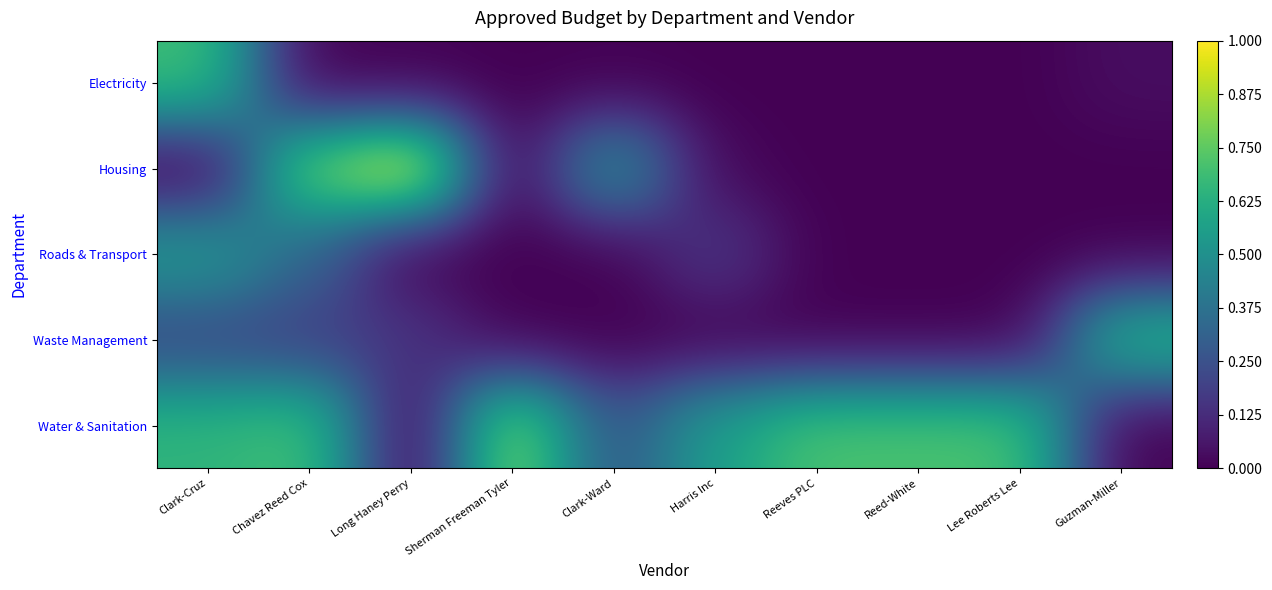

Reading left to right, transcribe all the data shown in this chart.

Electricity: Clark-Cruz=0.7	Chavez Reed Cox=0.0	Long Haney Perry=0.0	Sherman Freeman Tyler=0.0	Clark-Ward=0.0	Harris Inc=0.0	Reeves PLC=0.0	Reed-White=0.0	Lee Roberts Lee=0.0	Guzman-Miller=0.0
Housing: Clark-Cruz=0.0	Chavez Reed Cox=0.8	Long Haney Perry=1.0	Sherman Freeman Tyler=0.0	Clark-Ward=0.5	Harris Inc=0.0	Reeves PLC=0.0	Reed-White=0.0	Lee Roberts Lee=0.0	Guzman-Miller=0.0
Roads & Transport: Clark-Cruz=0.5	Chavez Reed Cox=0.3	Long Haney Perry=0.0	Sherman Freeman Tyler=0.0	Clark-Ward=0.0	Harris Inc=0.2	Reeves PLC=0.0	Reed-White=0.0	Lee Roberts Lee=0.0	Guzman-Miller=0.0
Waste Management: Clark-Cruz=0.2	Chavez Reed Cox=0.2	Long Haney Perry=0.2	Sherman Freeman Tyler=0.0	Clark-Ward=0.0	Harris Inc=0.0	Reeves PLC=0.0	Reed-White=0.0	Lee Roberts Lee=0.0	Guzman-Miller=0.7
Water & Sanitation: Clark-Cruz=0.7	Chavez Reed Cox=0.7	Long Haney Perry=0.0	Sherman Freeman Tyler=0.8	Clark-Ward=0.3	Harris Inc=0.6	Reeves PLC=0.7	Reed-White=0.7	Lee Roberts Lee=0.7	Guzman-Miller=0.0